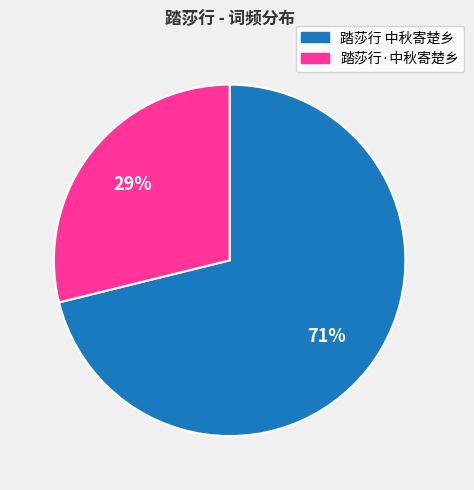

Rank the categories by value from lowest to highest.

踏莎行·中秋寄楚乡, 踏莎行 中秋寄楚乡